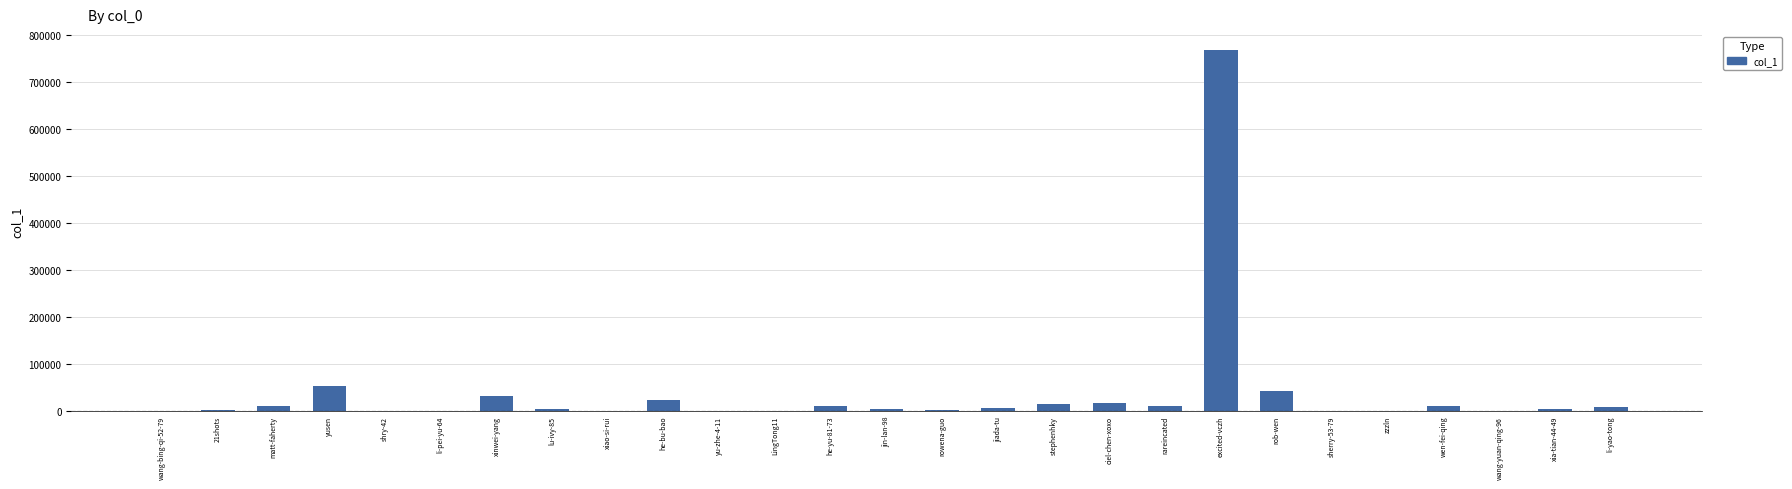

The chart shows a value of 87360 at yusen. True or false?

False